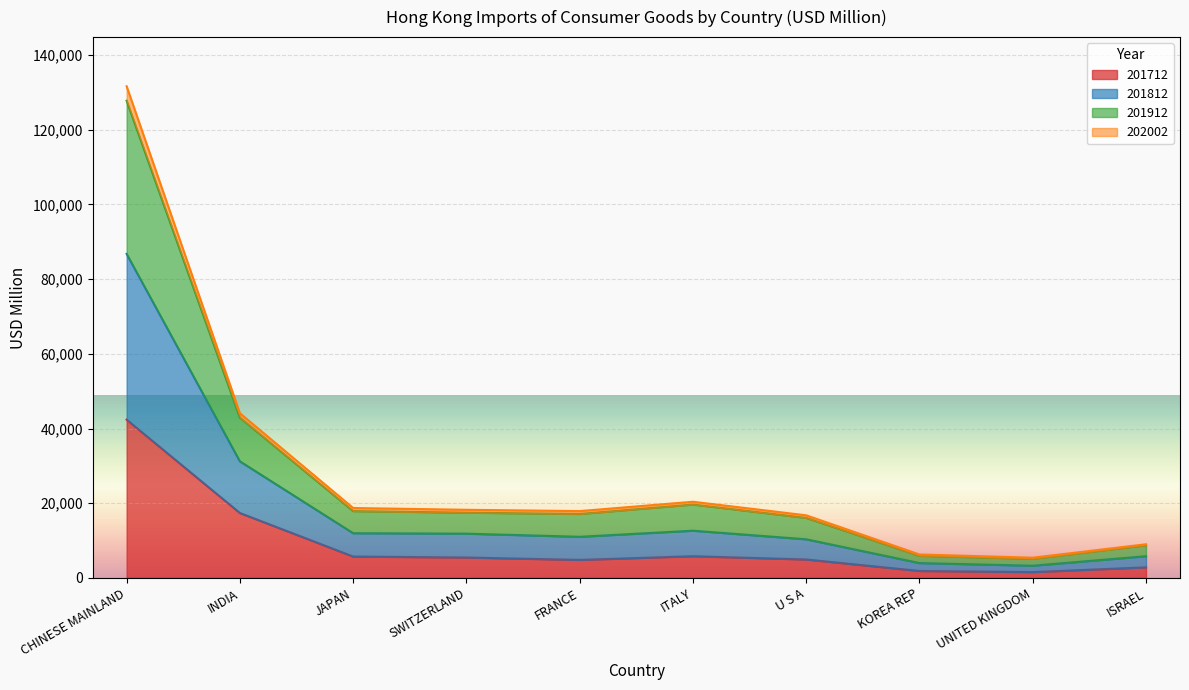

The value of 201712 at U S A is 4948.4. True or false?

True